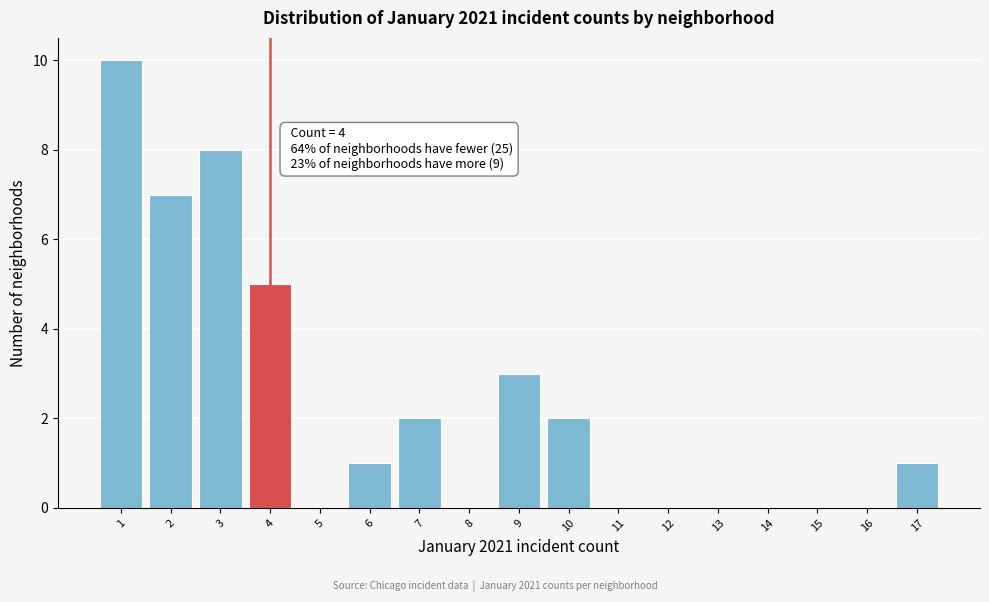

Which range on the x-axis has the tallest bar?

0.5 to 1.5